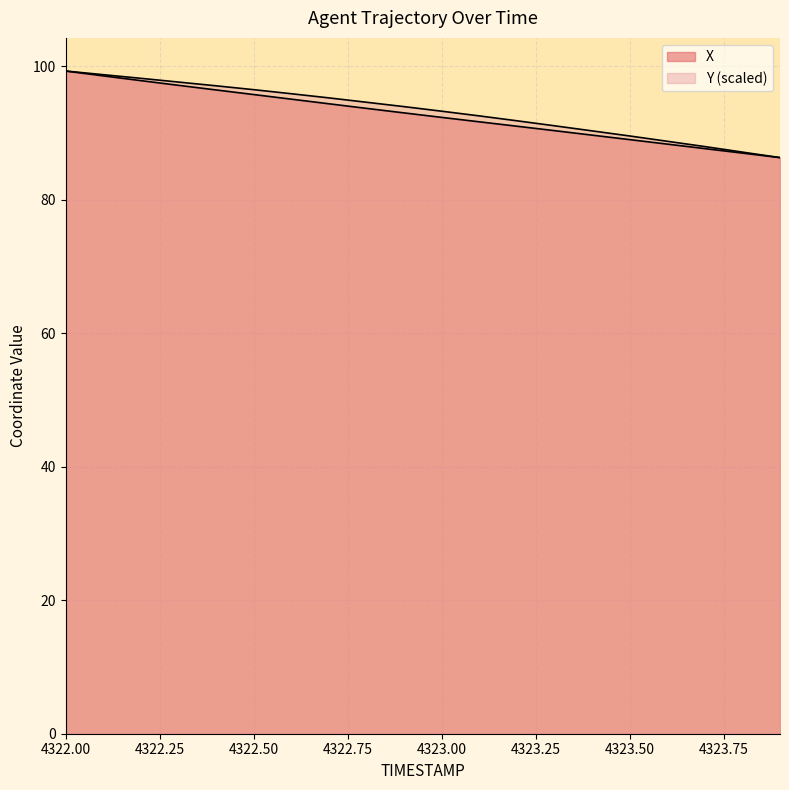

True or false: Y and X intersect in this chart.

False